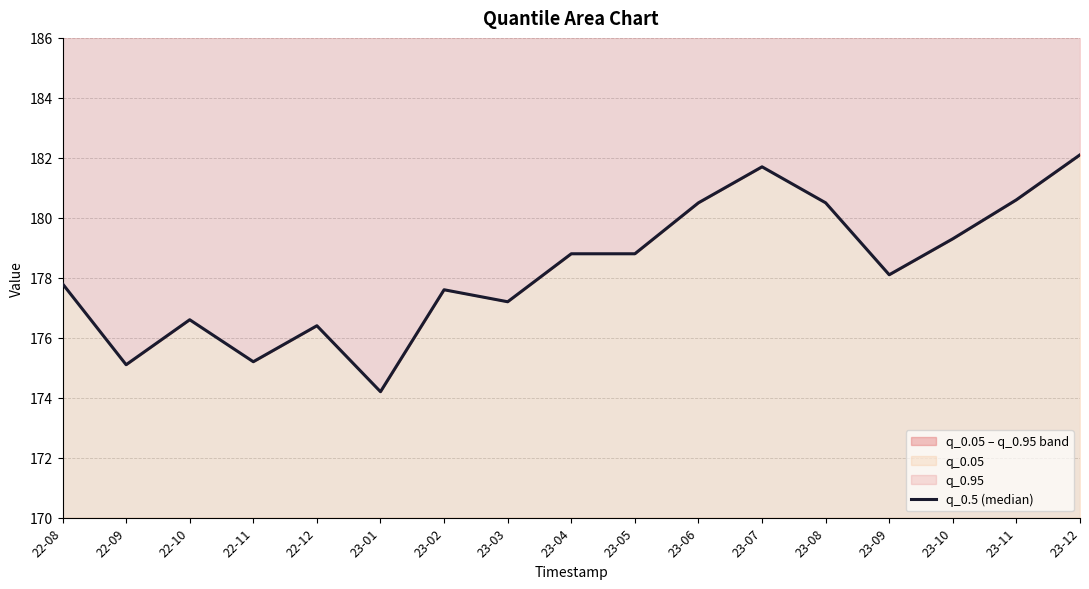

List the labels in order of value, largest first.

23-12, 23-07, 23-11, 23-06, 23-08, 23-10, 23-04, 23-05, 23-09, 22-08, 23-02, 23-03, 22-10, 22-12, 22-11, 22-09, 23-01